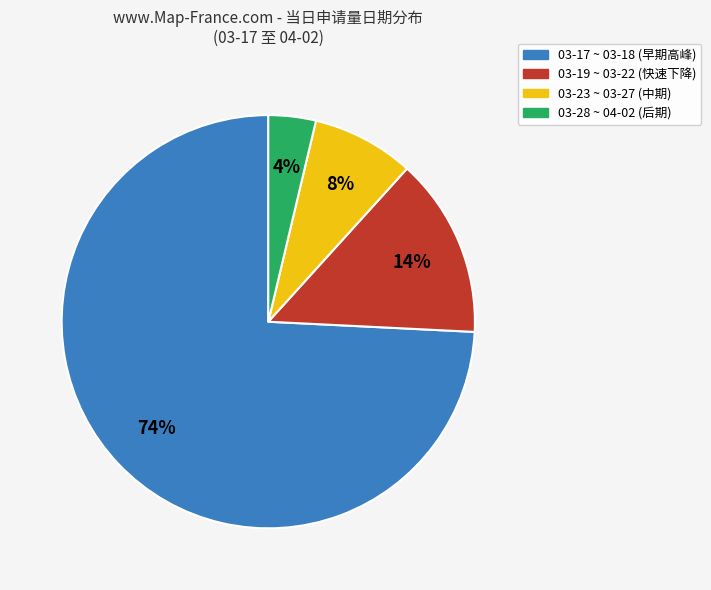

Does any single category account for the majority?

Yes